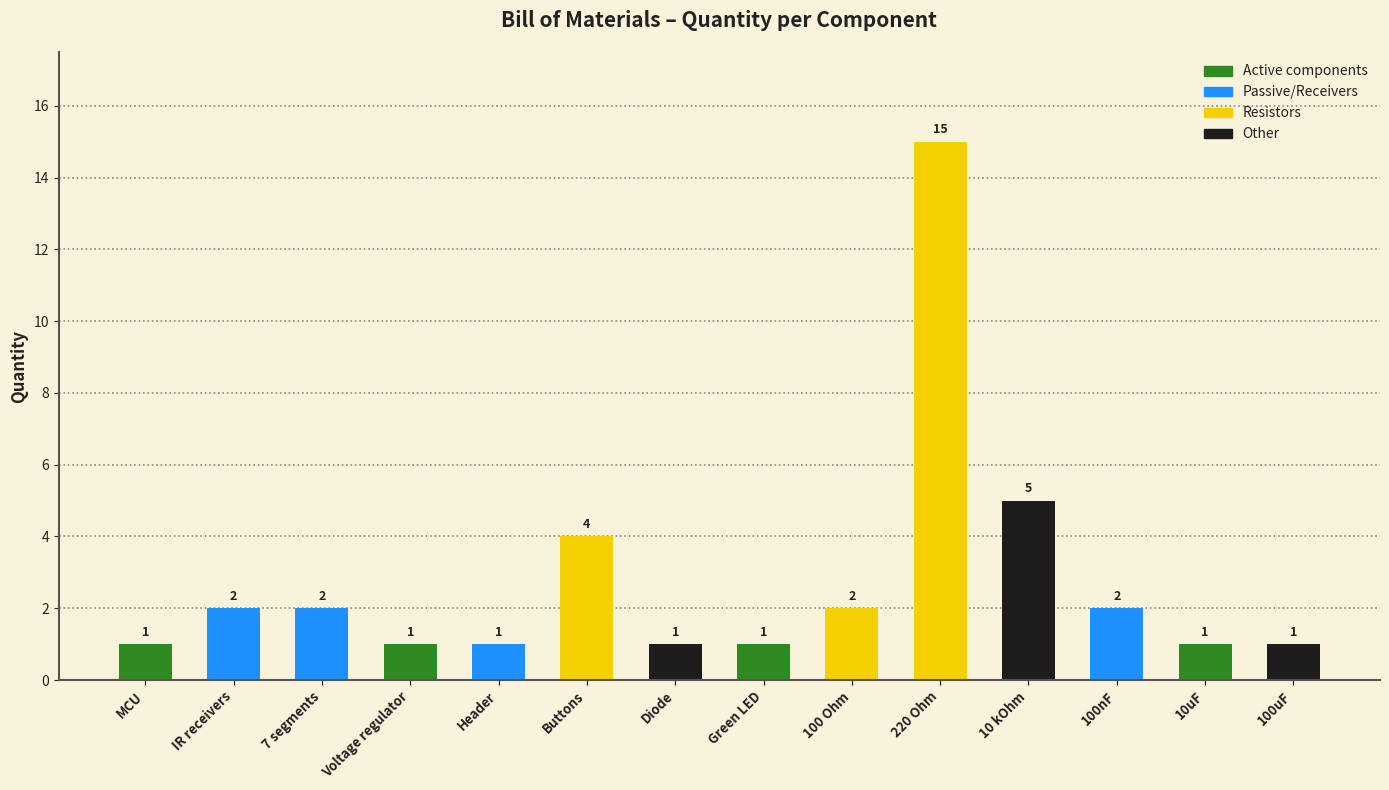

Reading right to left, what are all the values shown in this chart?

100uF=1	10uF=1	100nF=2	10 kOhm=5	220 Ohm=15	100 Ohm=2	Green LED=1	Diode=1	Buttons=4	Header=1	Voltage regulator=1	7 segments=2	IR receivers=2	MCU=1